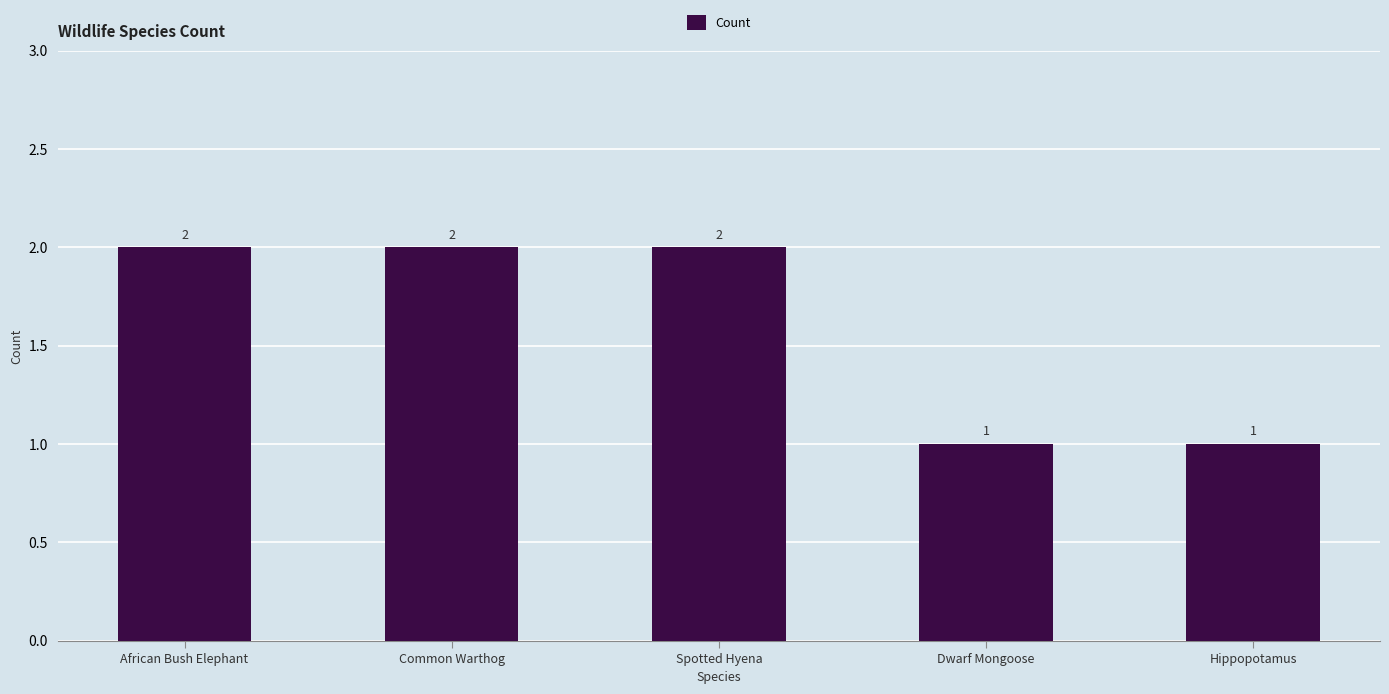

What is the label of the 5th bar from the right?

African Bush Elephant